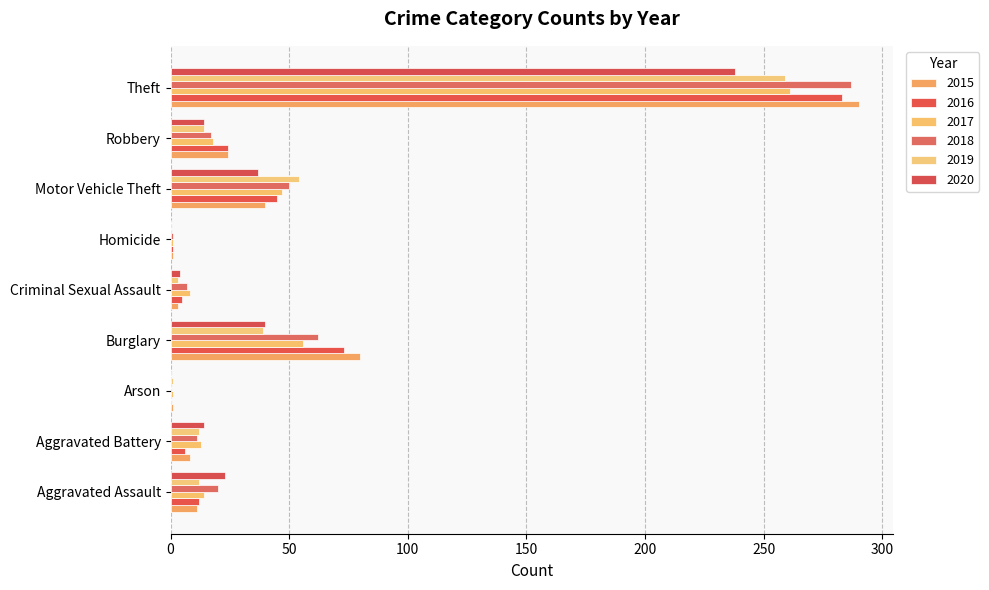

List the series in order of their peak value, highest first.

2015, 2018, 2016, 2017, 2019, 2020